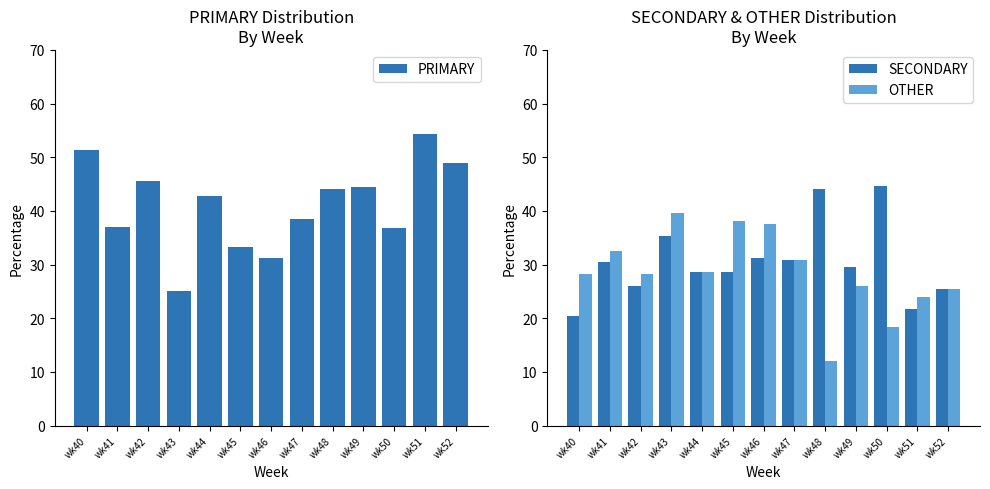

List the series in order of their overall mean, highest first.

PRIMARY, SECONDARY, OTHER